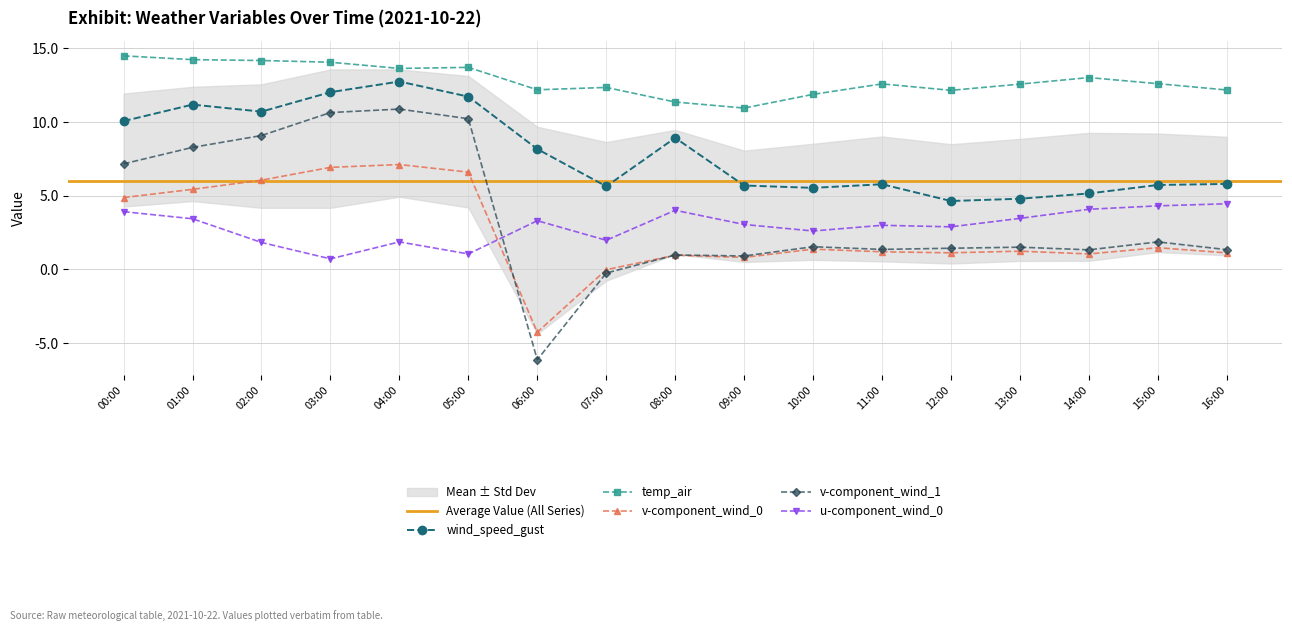

How many negative values does the v-component_wind_0 series have?

2